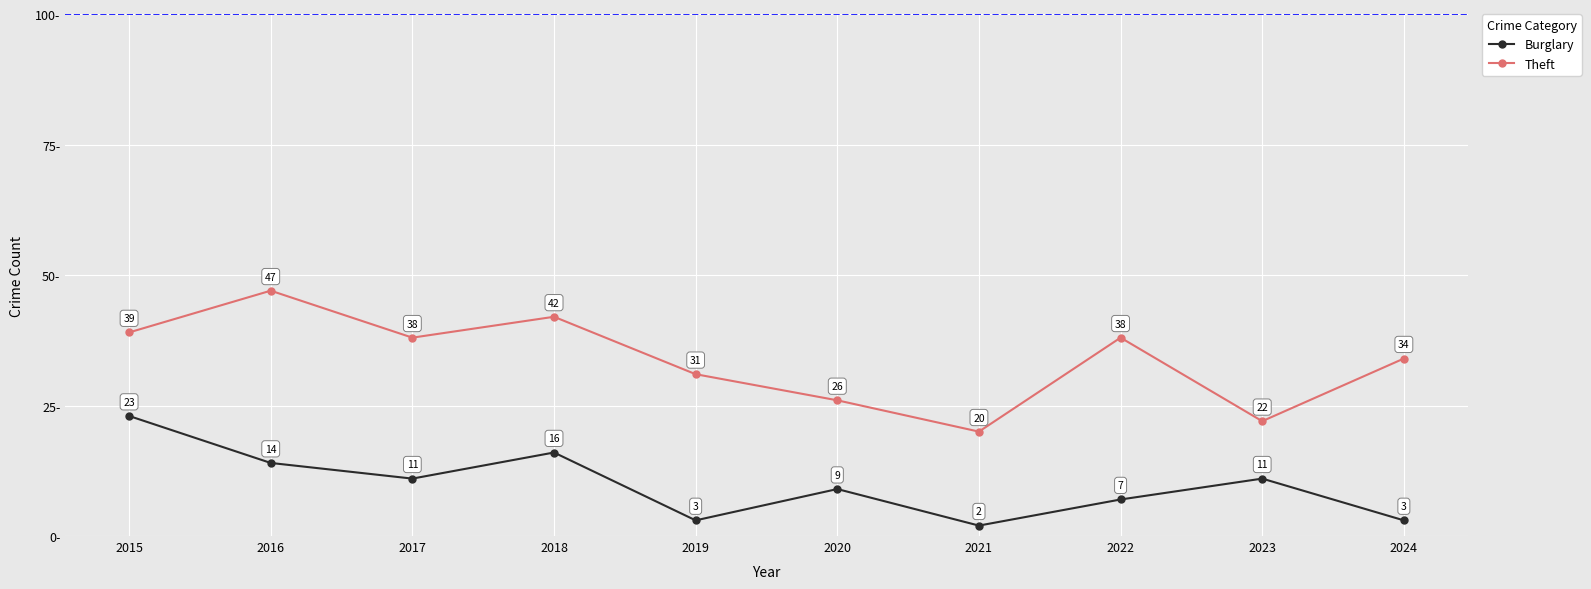

What is the spread (max minus min) of values at 2022?

31